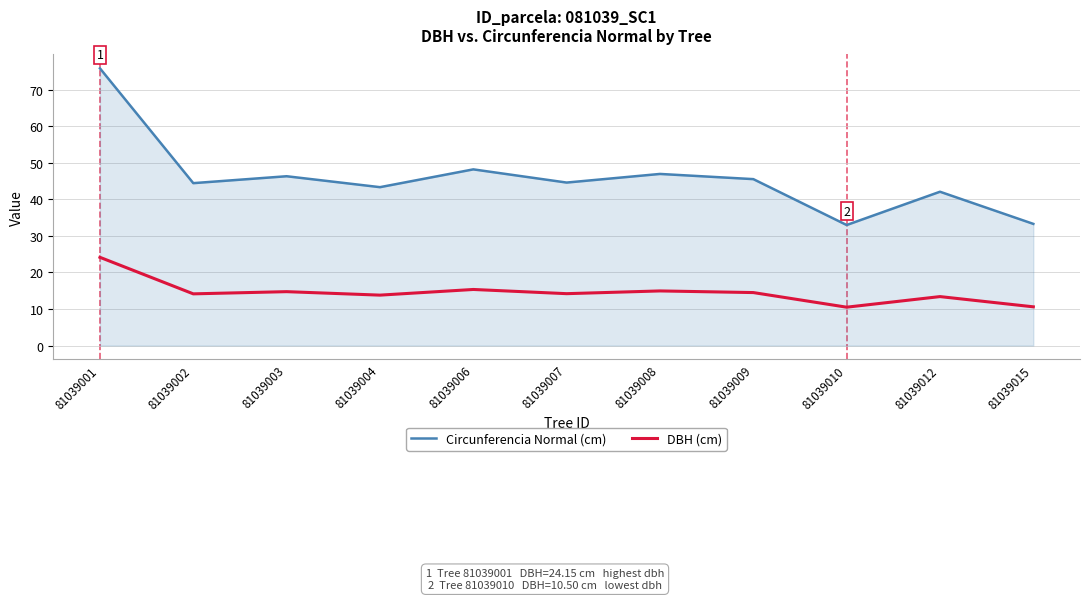

Is the value of DBH (cm) at 81039002 greater than the value of Circunferencia Normal (cm) at 81039015?

No